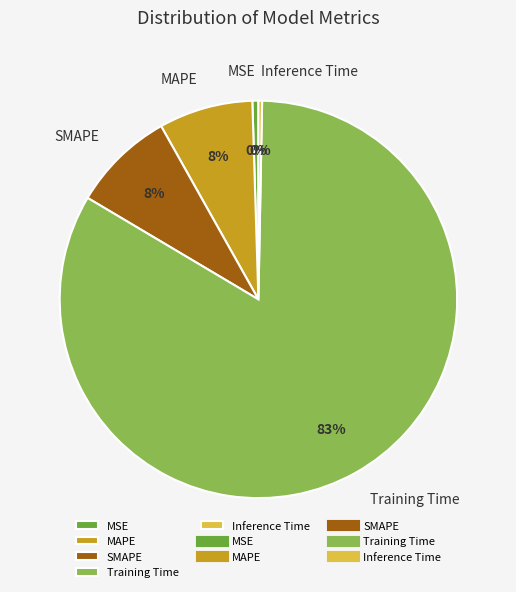

To the nearest percent, what portion does MAPE represent?

8%